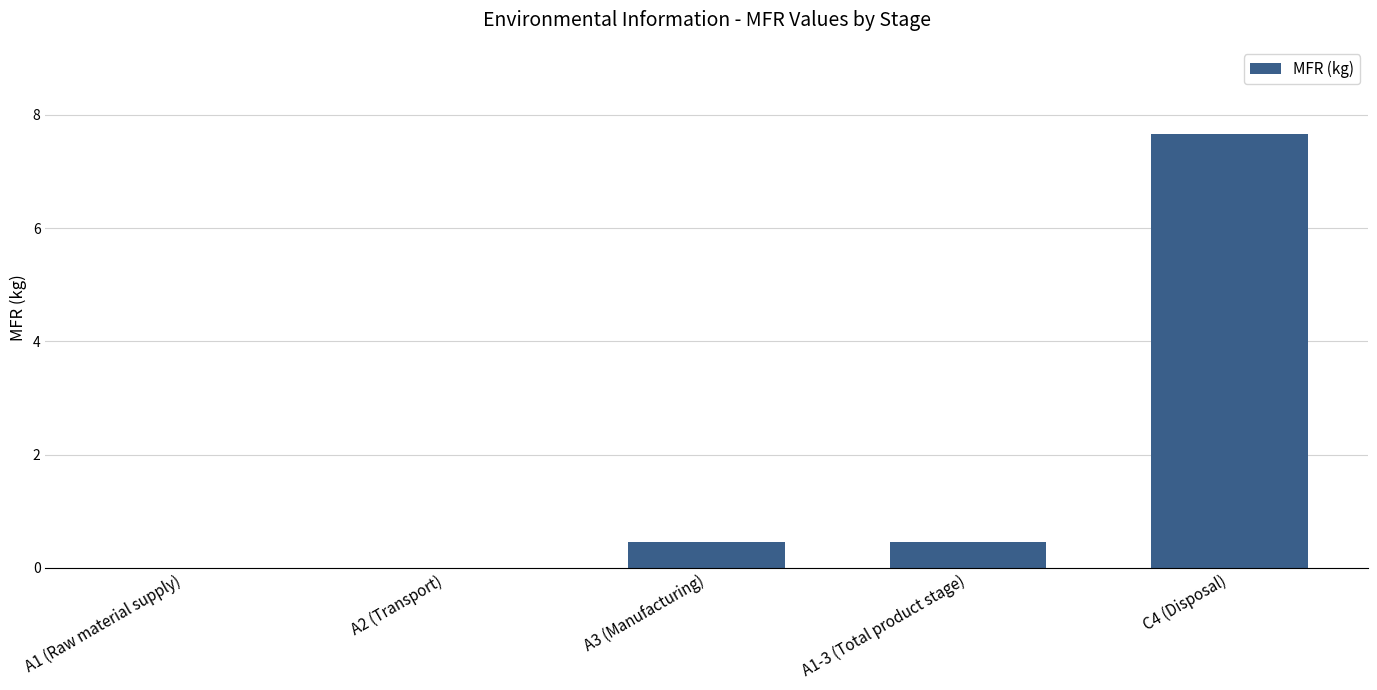

Reading left to right, transcribe all the data shown in this chart.

0.0	0.0	0.5	0.5	7.7